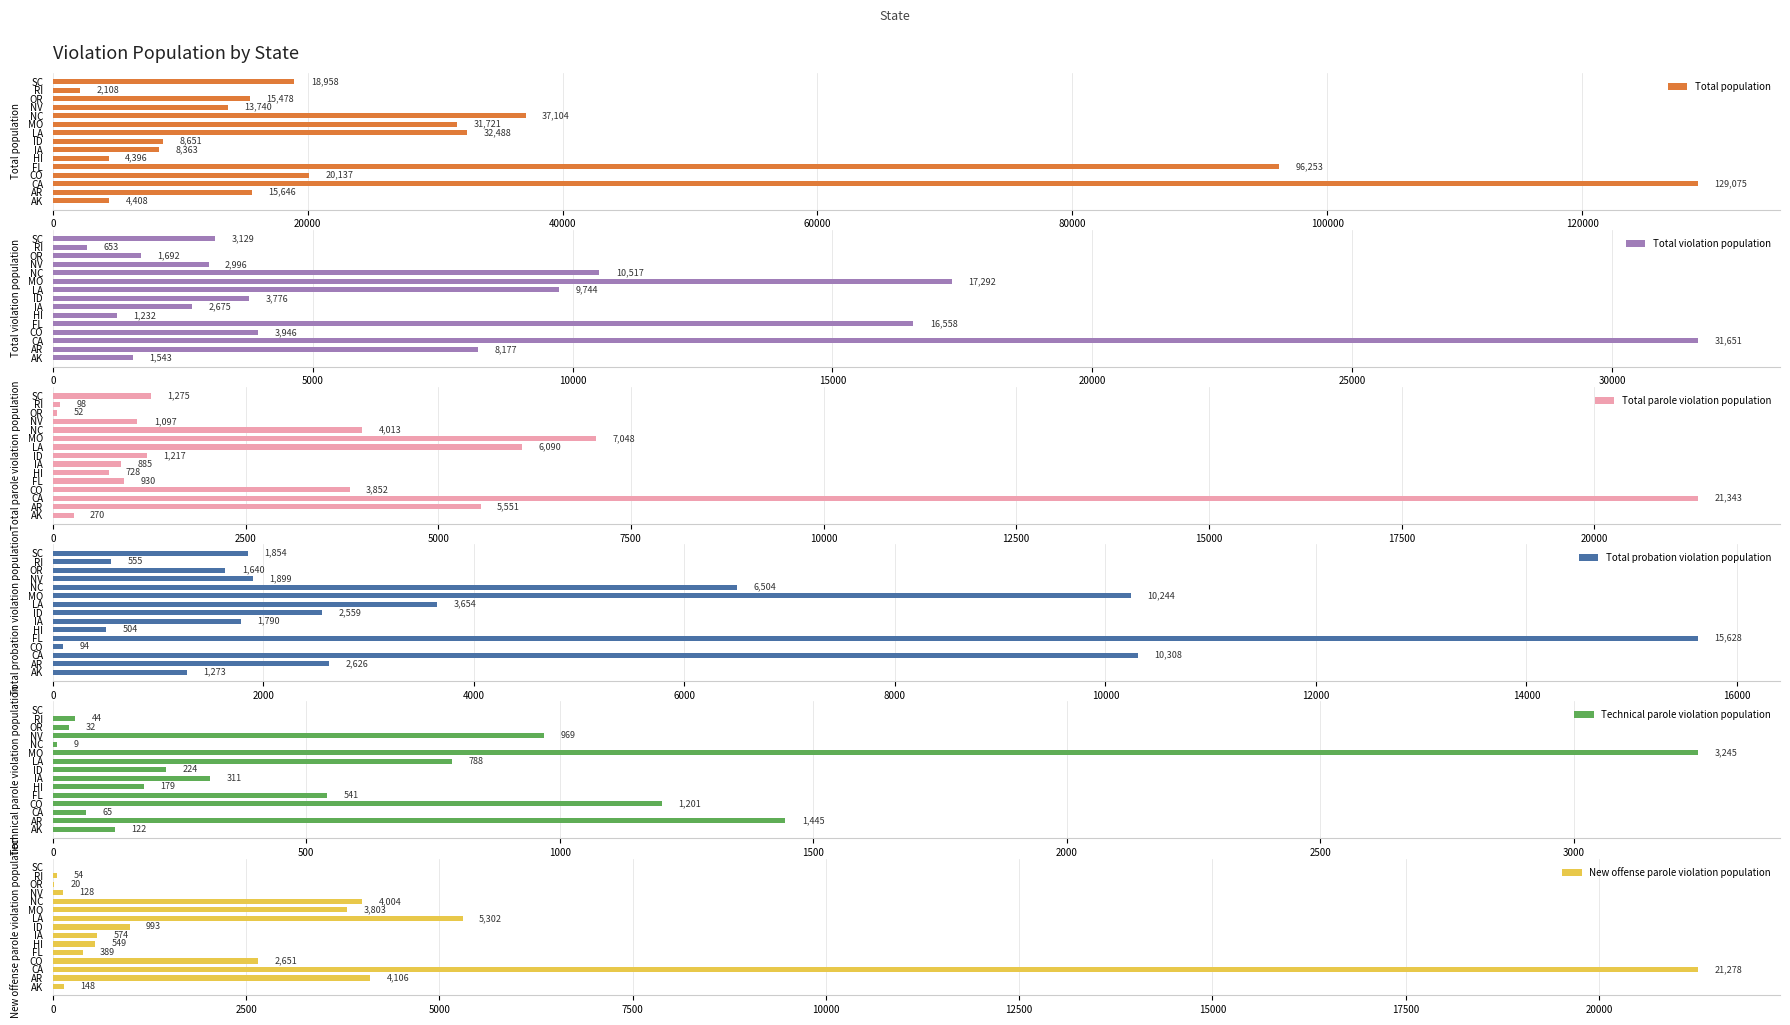

What is the sum of all Technical parole violation population values?

9175